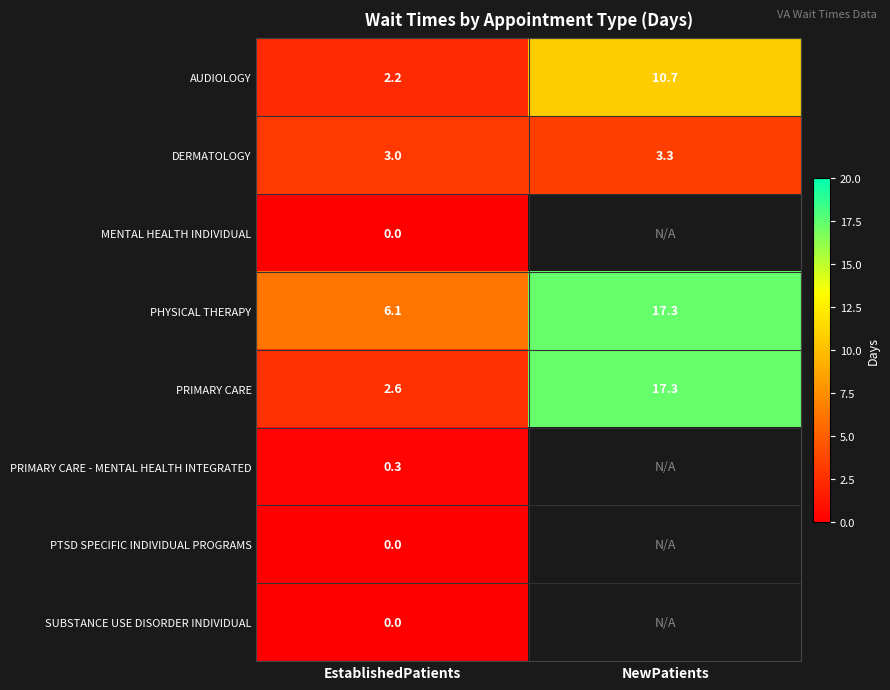

What is the greatest value displayed?

17.3